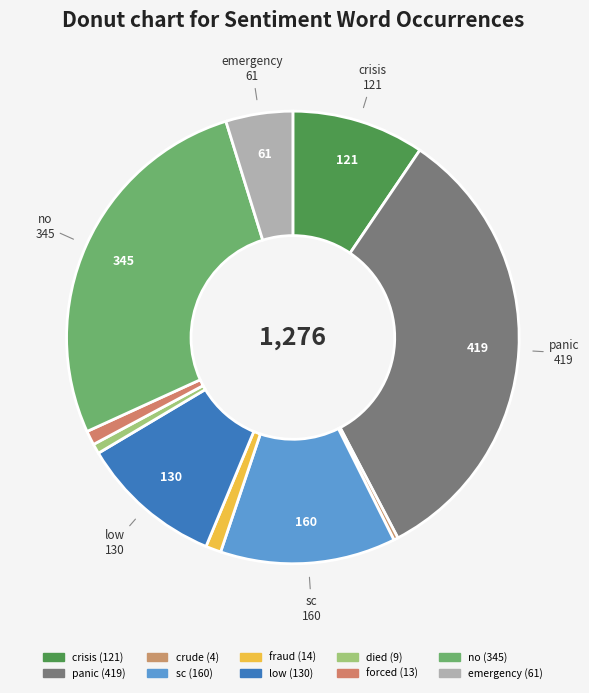

How many segments does this pie chart have?

10